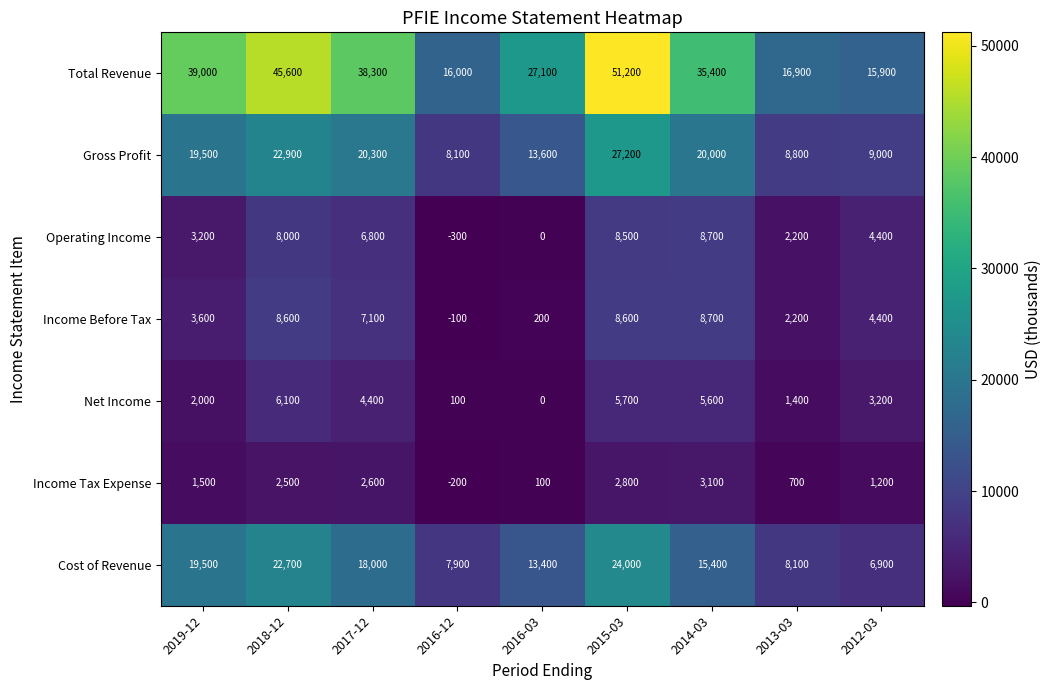

The Operating Income series shows 13672 at 2018-12. True or false?

False